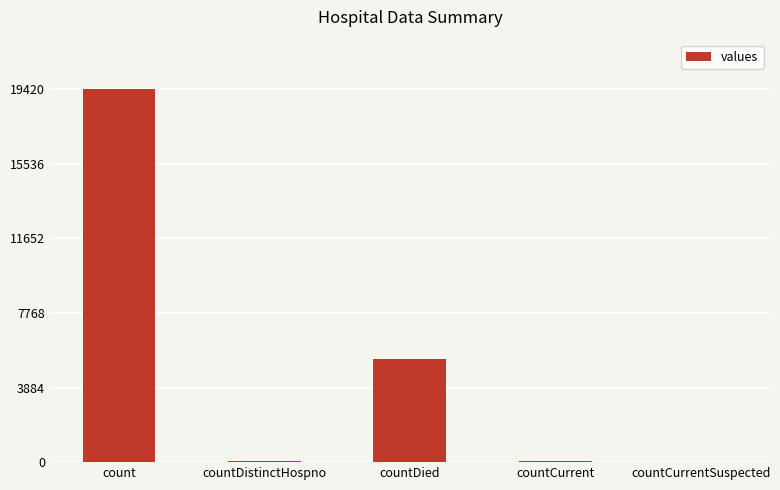

How many categories are shown in the chart?

5